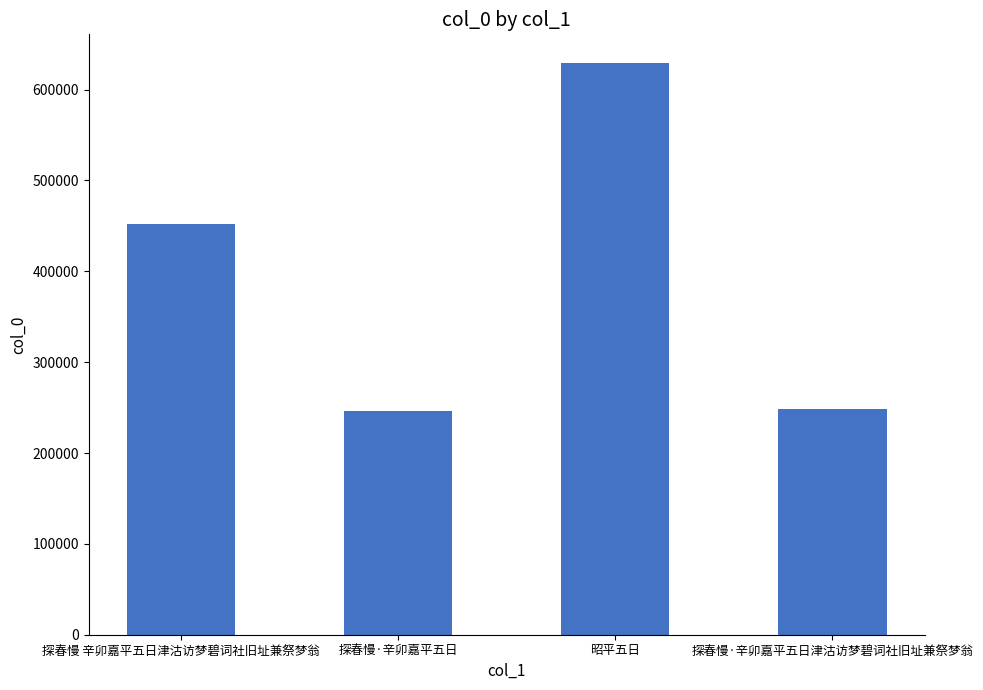

The chart shows a value of 595493 at 探春慢 辛卯嘉平五日津沽访梦碧词社旧址兼祭梦翁. True or false?

False